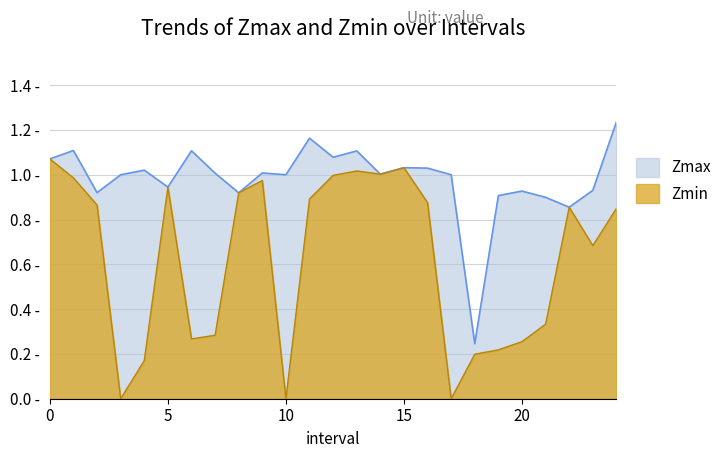

What are all the series names shown in the legend?

Zmax, Zmin